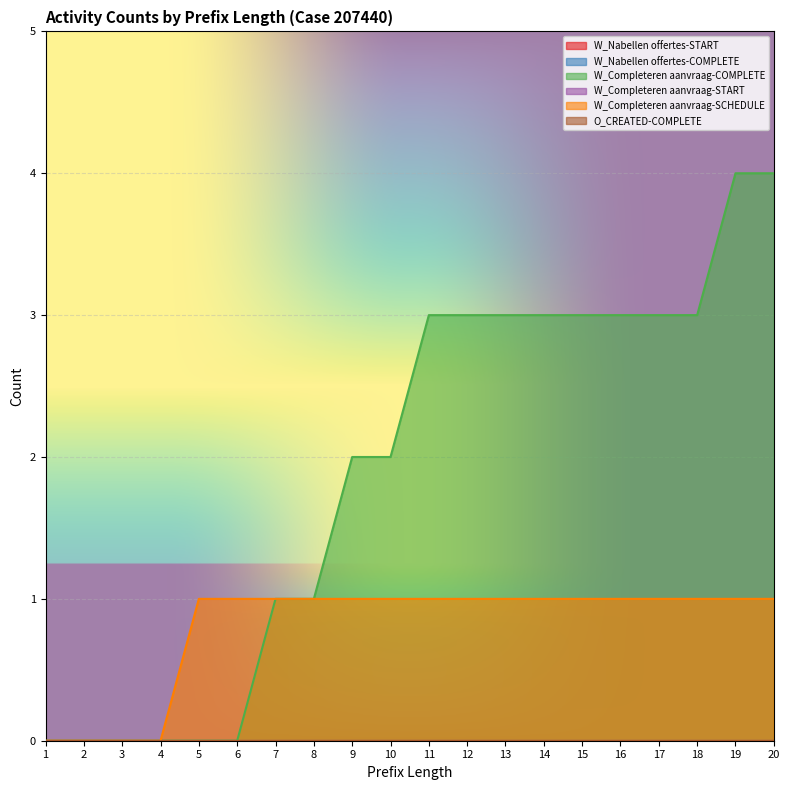

At which label does W_Completeren aanvraag-COMPLETE first exceed 3?

19